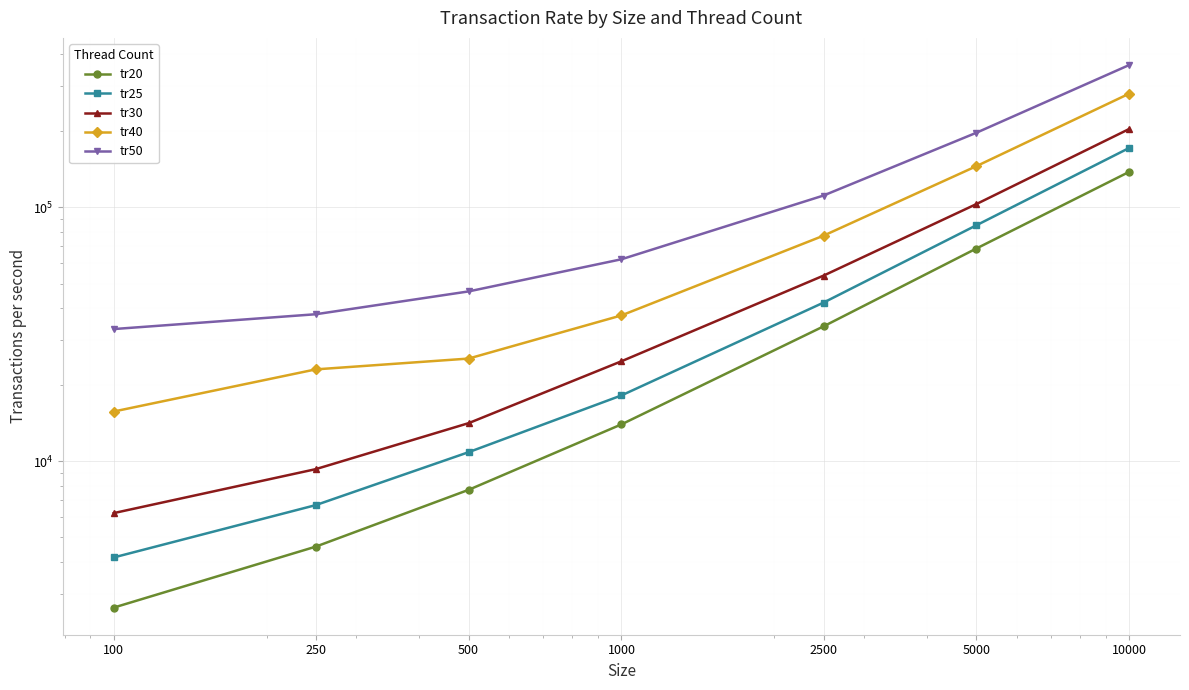

What is the maximum value for tr25?

171124